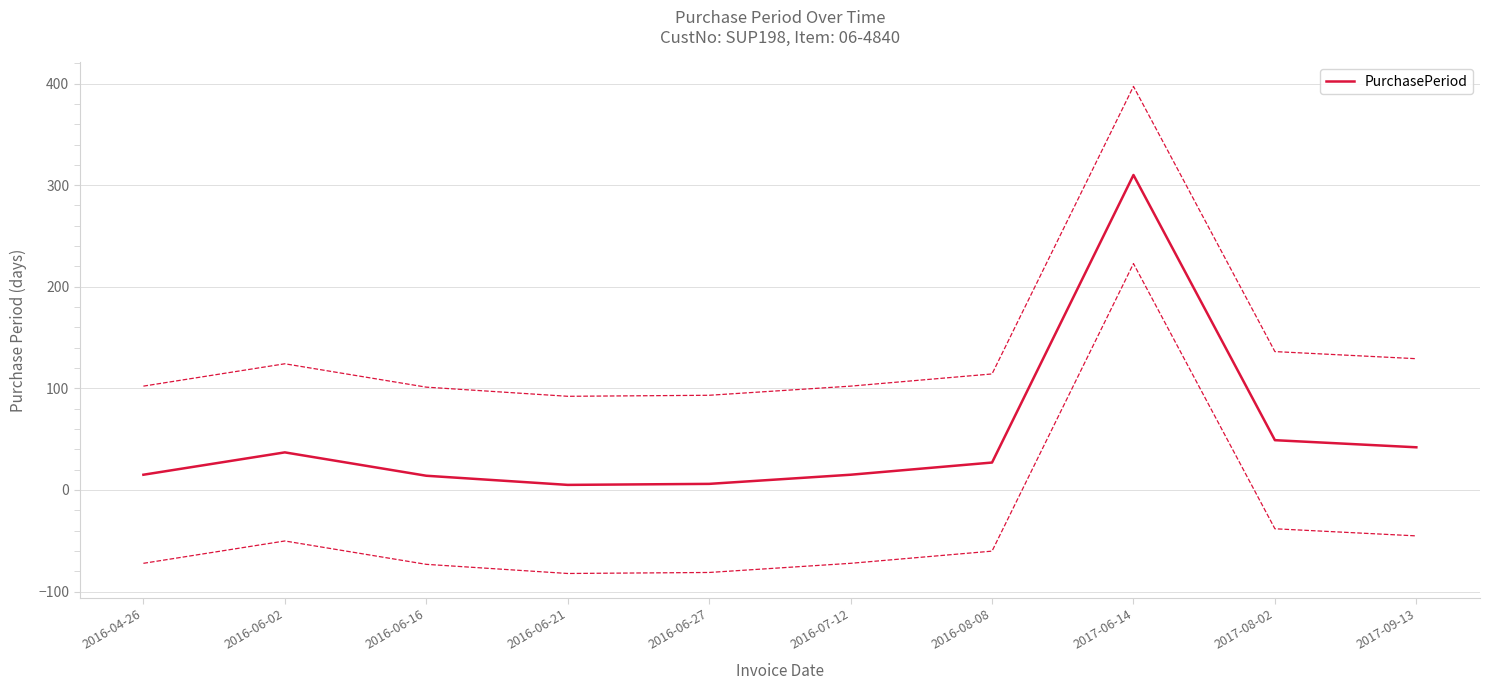

List the labels in order of value, smallest first.

2016-06-21, 2016-06-27, 2016-06-16, 2016-04-26, 2016-07-12, 2016-08-08, 2016-06-02, 2017-09-13, 2017-08-02, 2017-06-14